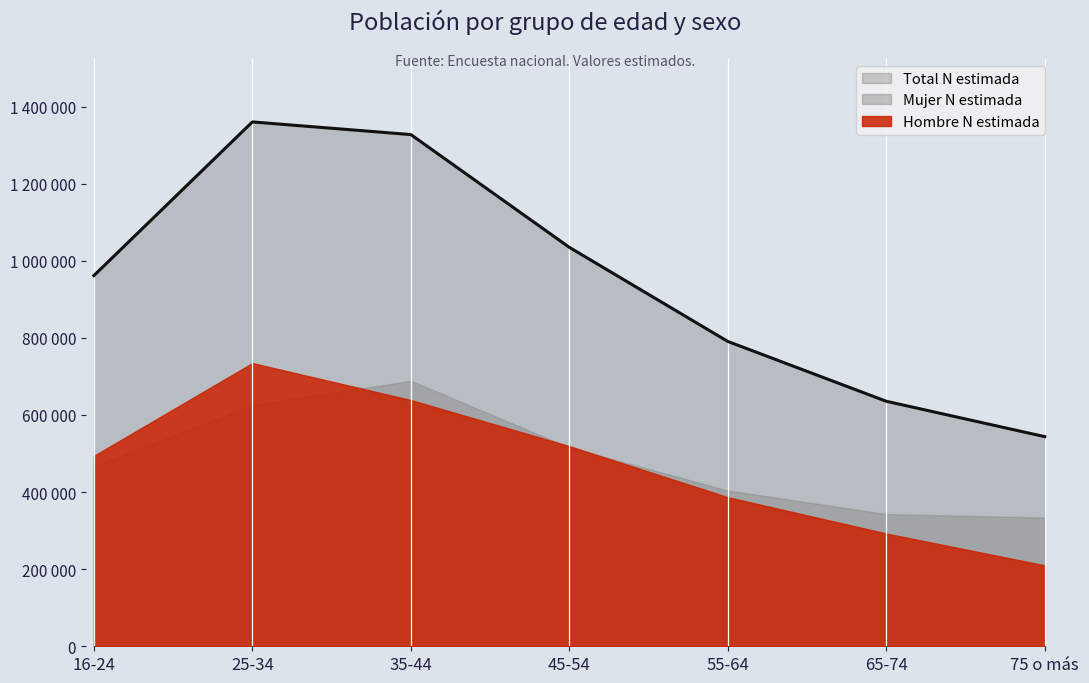

Reading left to right, extract all data points from this chart.

Hombre N estimada: 494064	734607	638668	519147	386710	292583	209904
Mujer N estimada: 467489	625494	688612	515642	403986	342934	333843
Total N estimada: 961553	1360101	1327279	1034789	790696	635517	543747